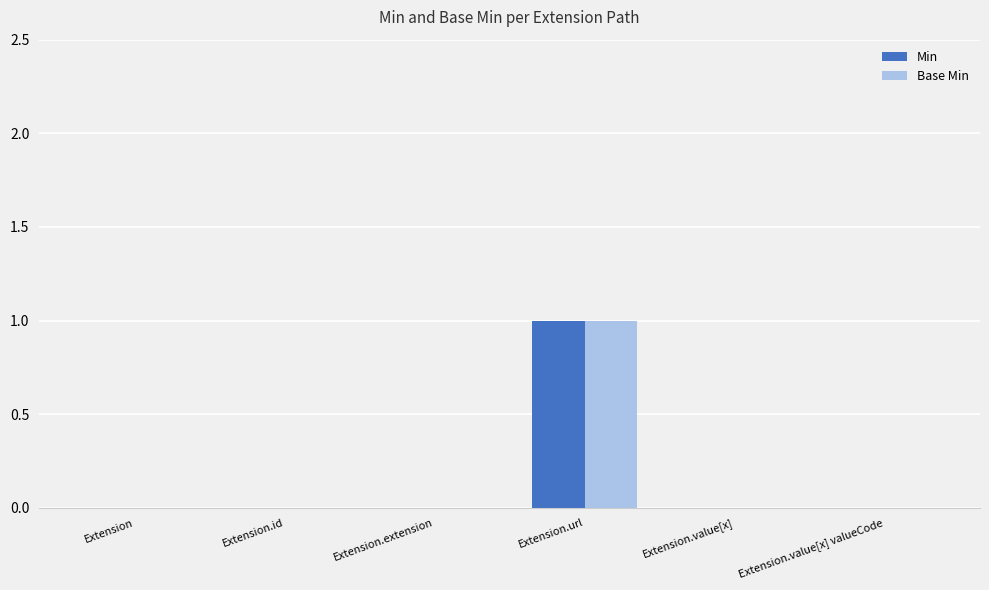

Reading left to right, what are all the values shown in this chart?

Min: 0	0	0	1	0	0
Base Min: 0	0	0	1	0	0